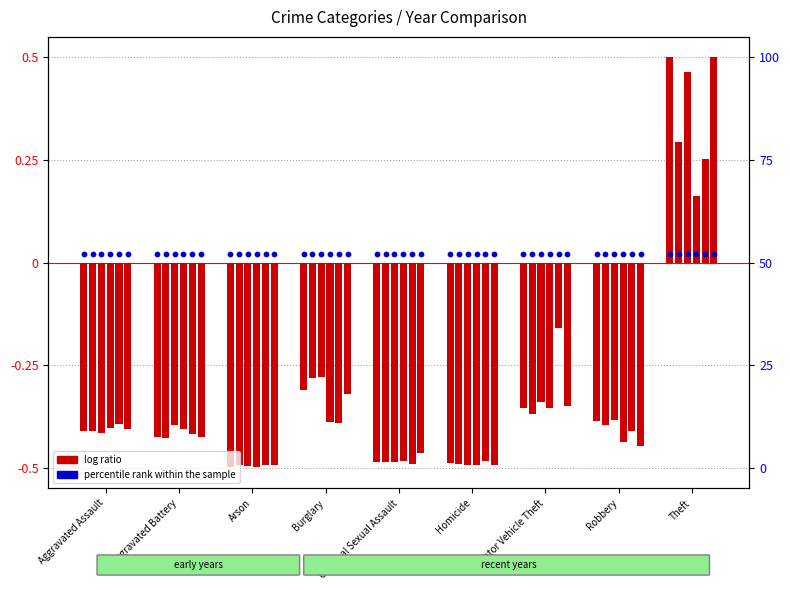

Is the value of 2018 at Arson greater than the value of 2016 at Arson?

No